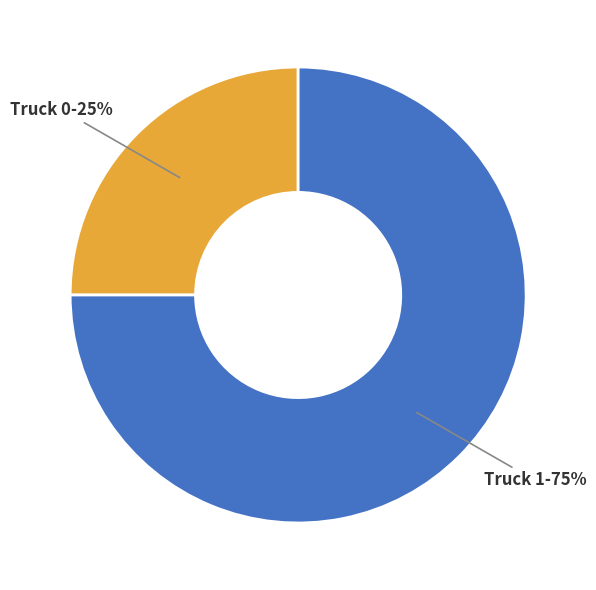

Is there any slice that represents more than half of the pie?

Yes